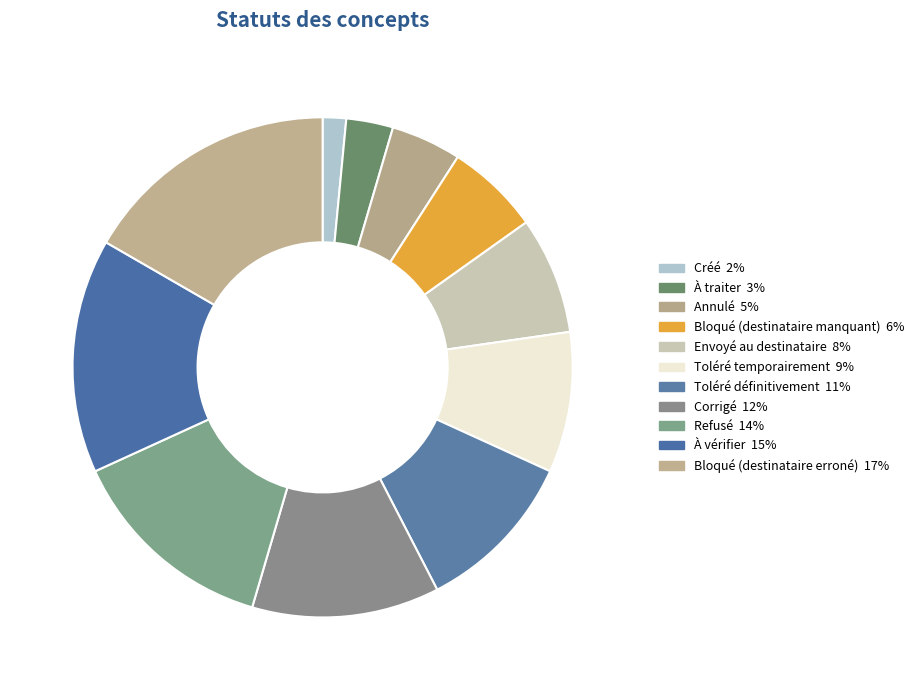

How many segments does this pie chart have?

11